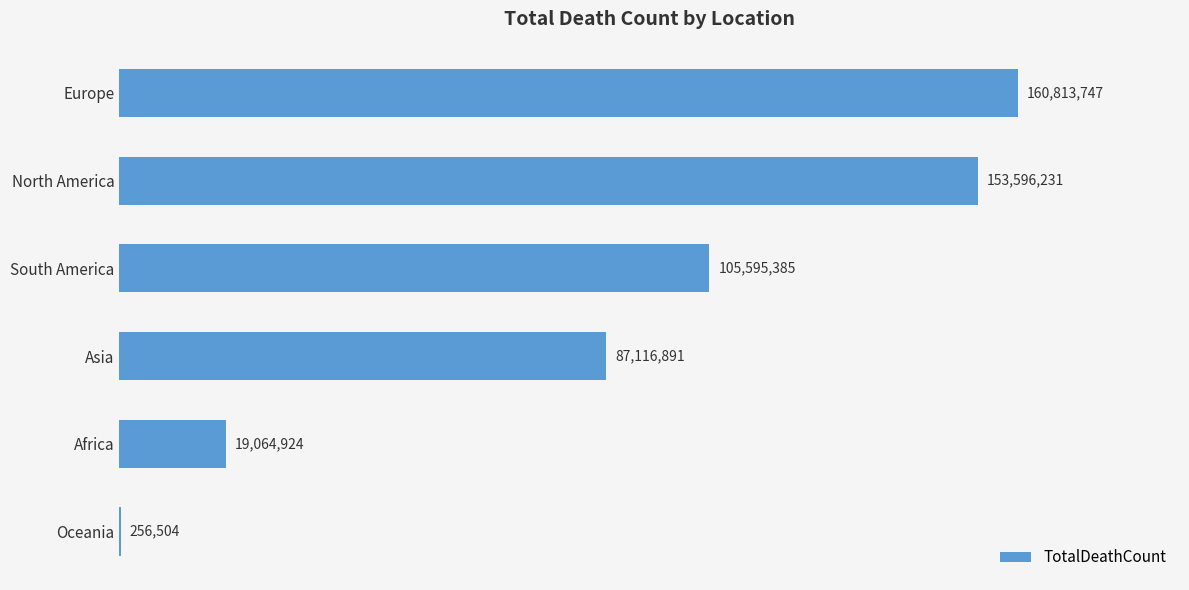

Are the bars horizontal?

Yes